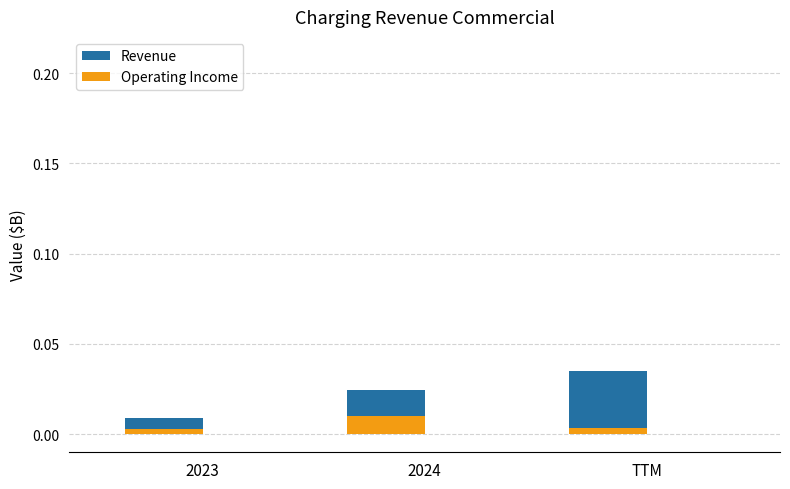

Rank the series by their maximum value, from lowest to highest.

Operating Income, Revenue